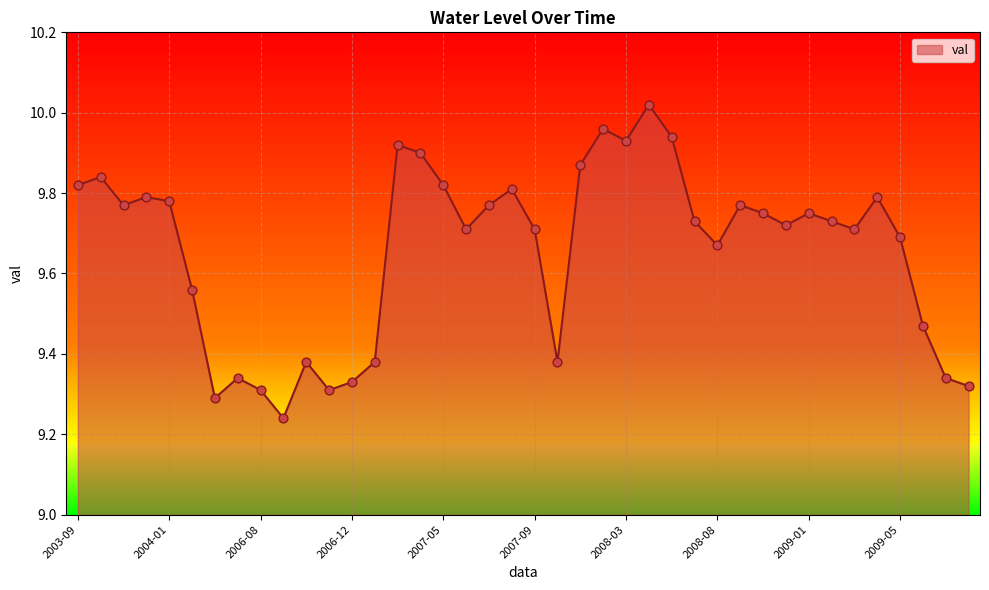

What is the difference between the maximum and minimum values?

0.8